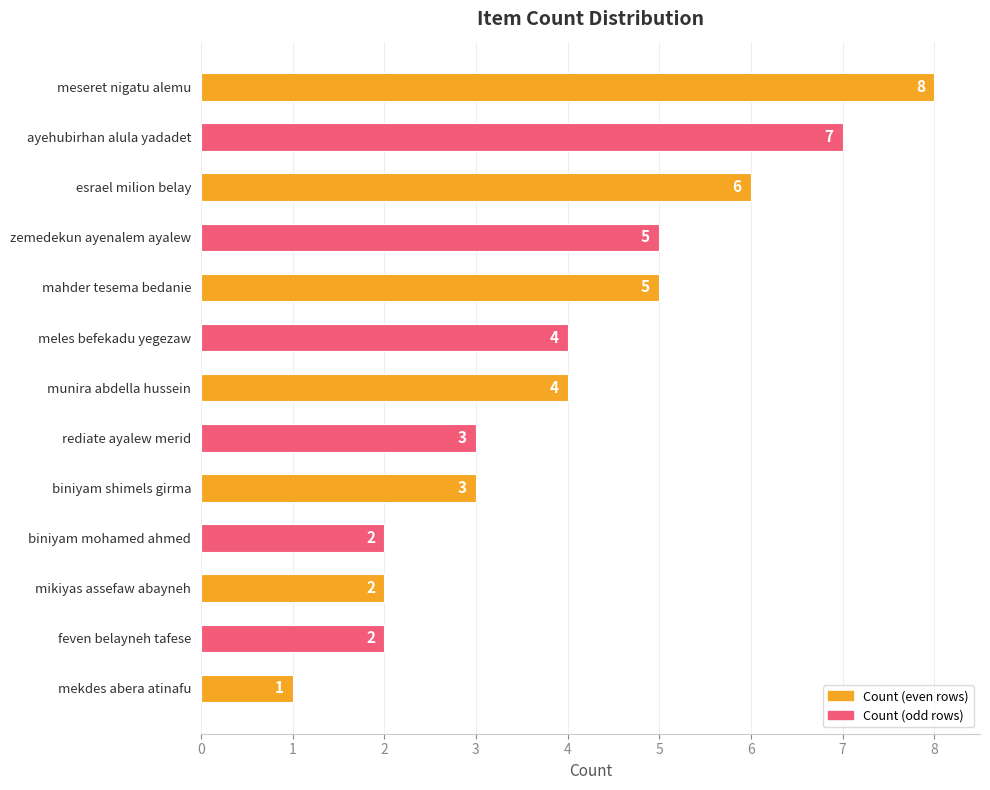

Reading top to bottom, list all the values displayed in this chart.

8	7	6	5	5	4	4	3	3	2	2	2	1